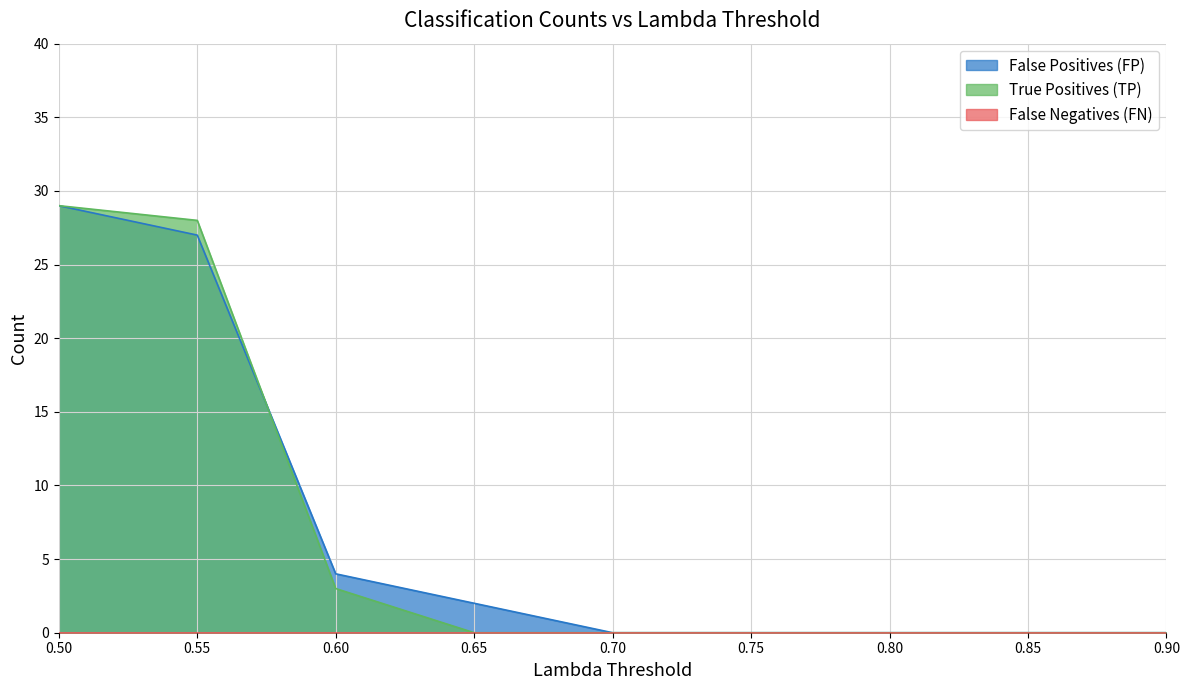

At 0.75, list the series in order from largest to smallest.

False Positives (FP), True Positives (TP)